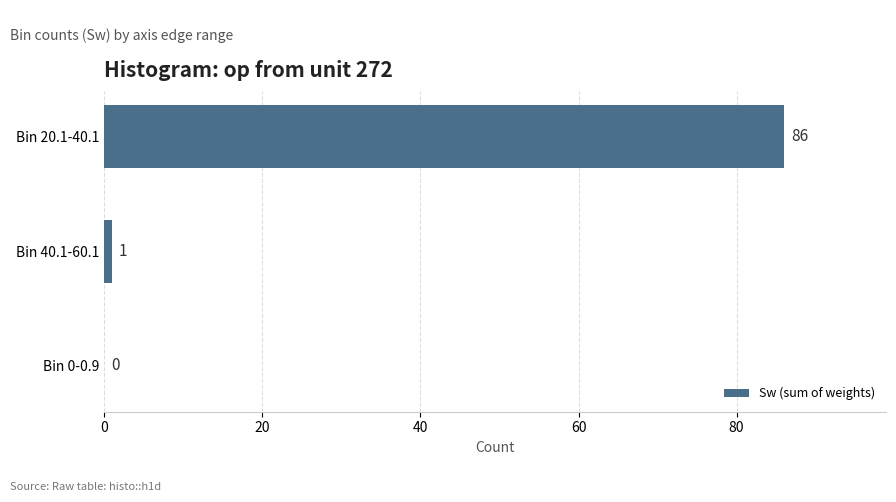

What is the sum of all values?

87